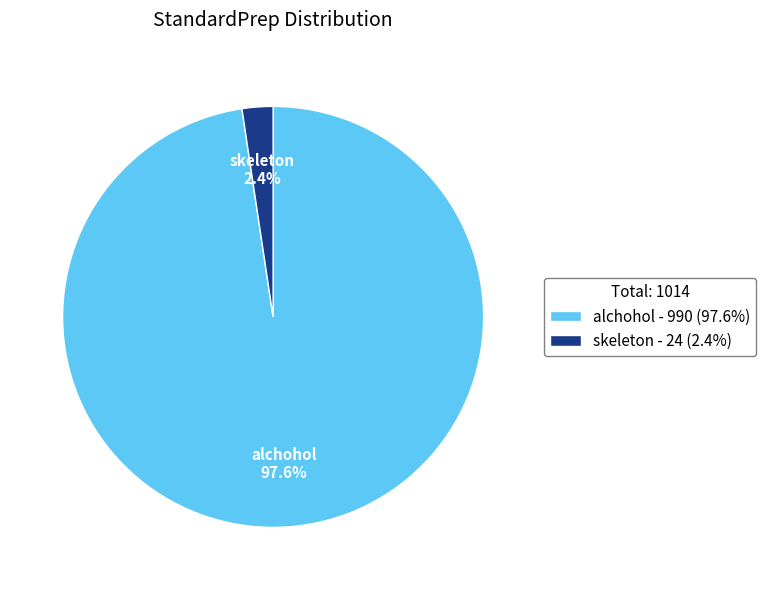

Is the sum of alchohol and skeleton greater than half?

Yes